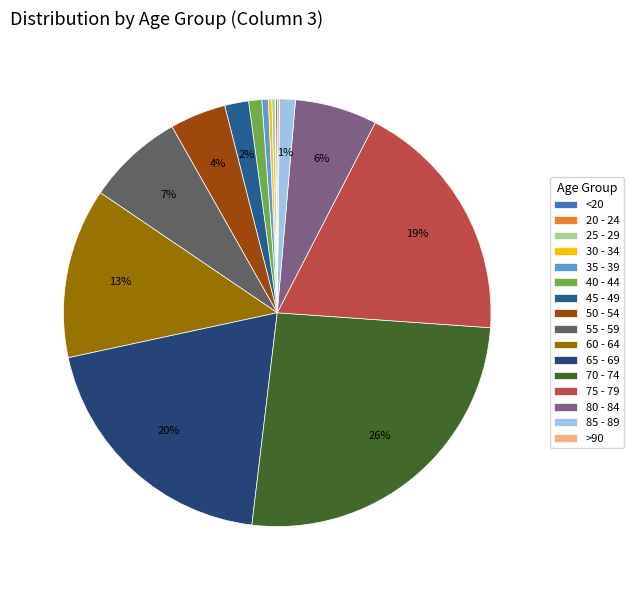

What percentage do 60 - 64 and 25 - 29 together represent?

13.1%